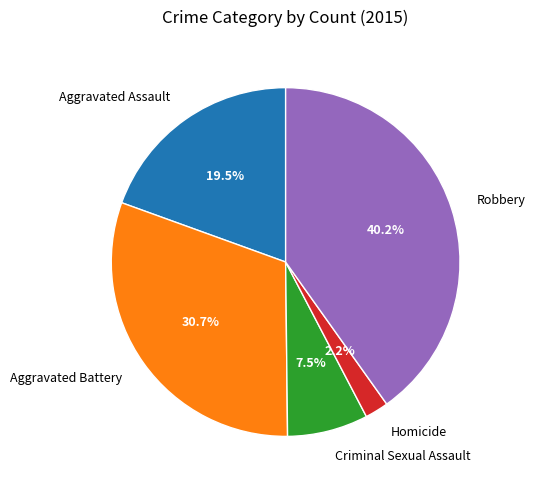

Count the number of slices in the pie.

5